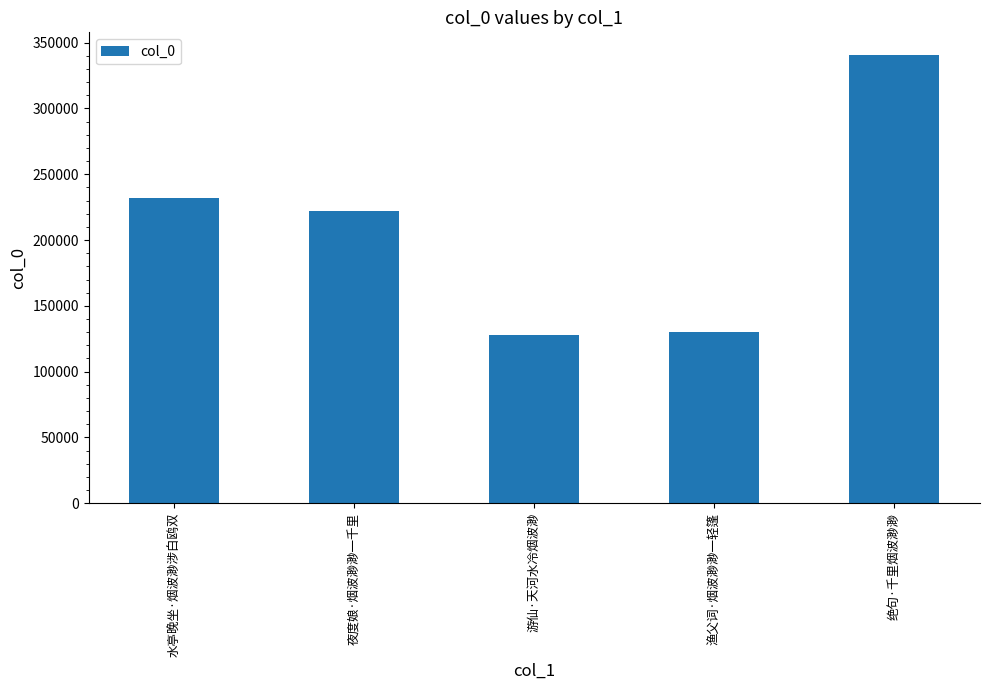

Which category has the highest value across all series?

绝句·千里烟波渺渺